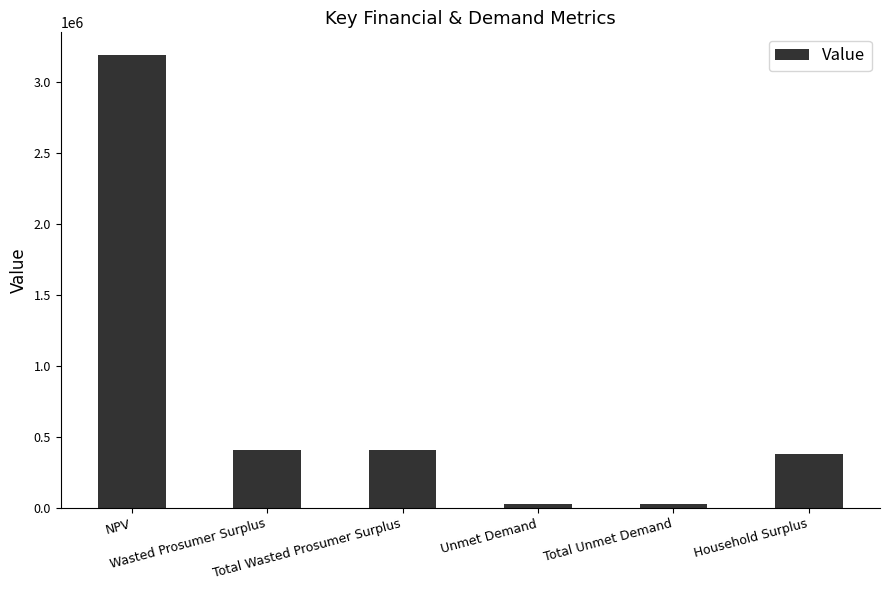

Which has a higher value, Total Unmet Demand or NPV?

NPV